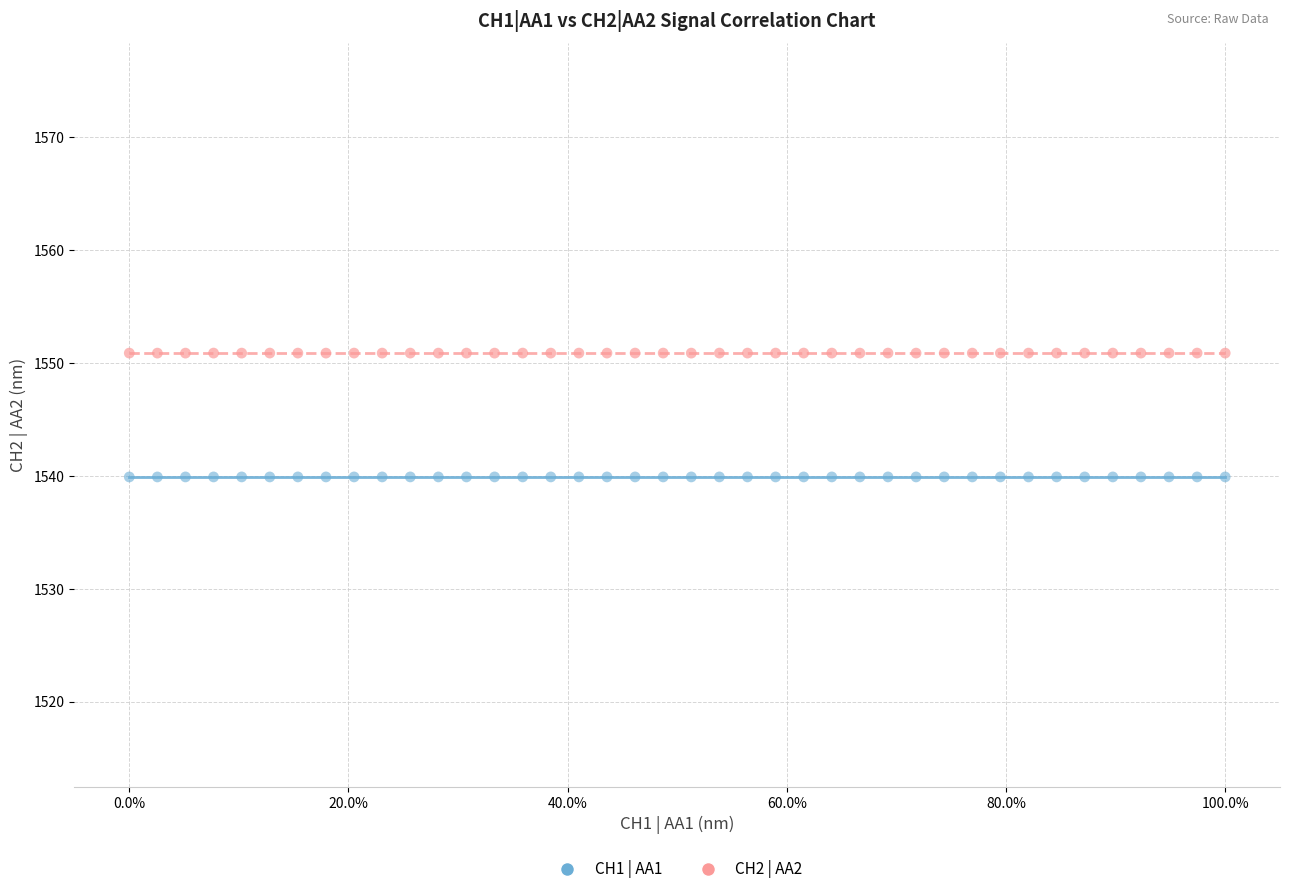

What is the X range (max minus min) for the scatter plot?

1.0